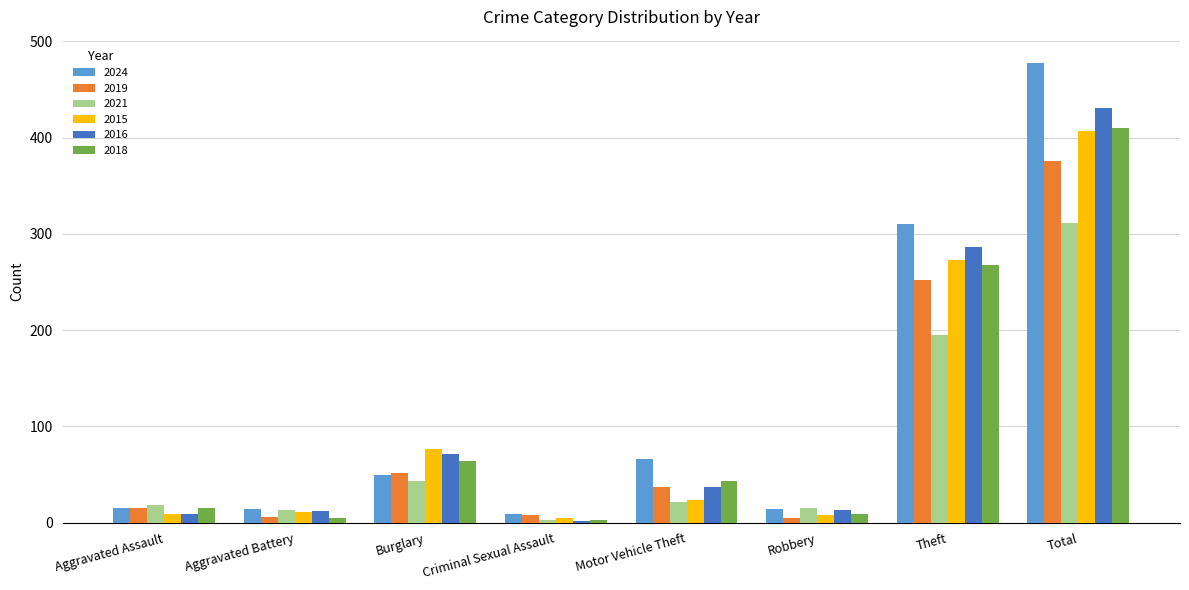

How many distinct data groups are displayed?

6